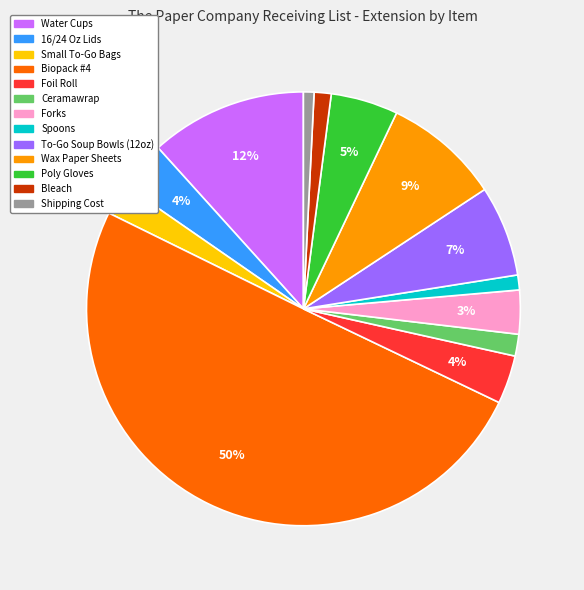

Is it true that Shipping Cost is 1% of the pie?

True